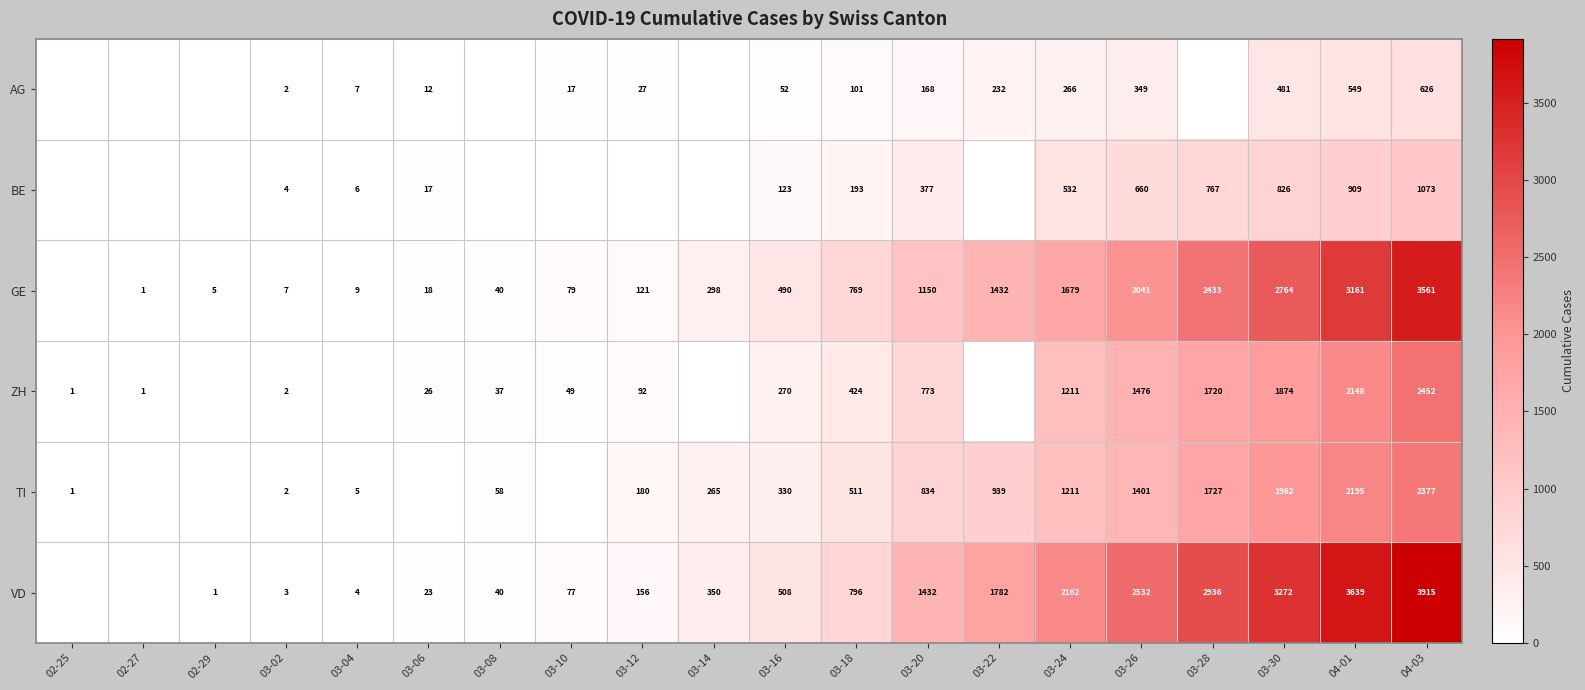

The ZH series shows 1 at 02-25. True or false?

True